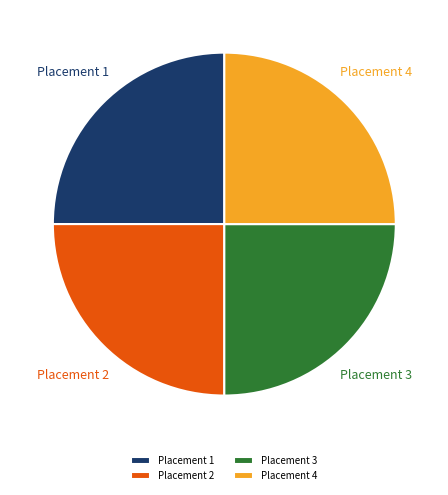

Does Placement 3 represent more than half of the total?

No